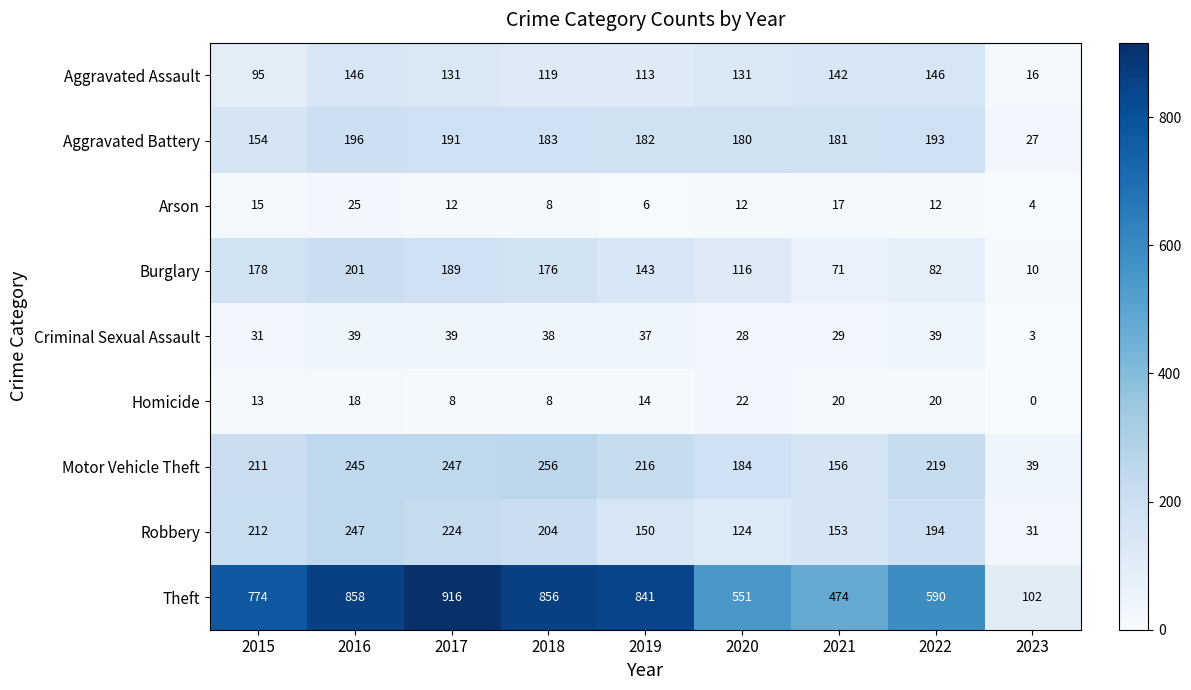

What is the sum of all Aggravated Assault values?

1039